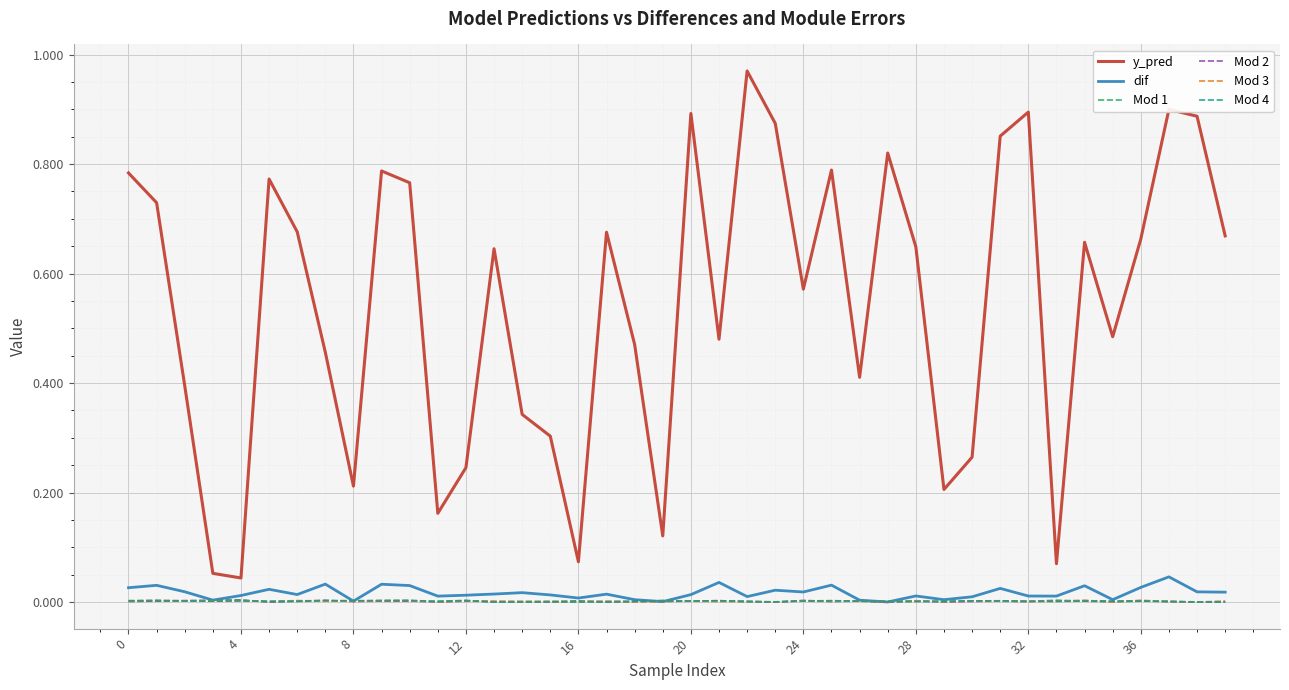

Which series has the largest range (max minus min)?

y_pred